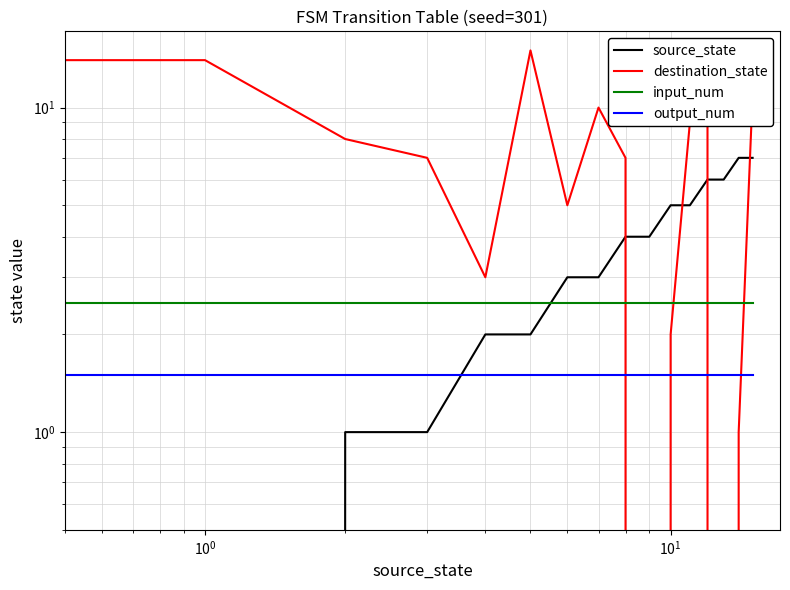

What is the approximate value of output_num at $\mathdefault{10^{-1}}$?

1.5